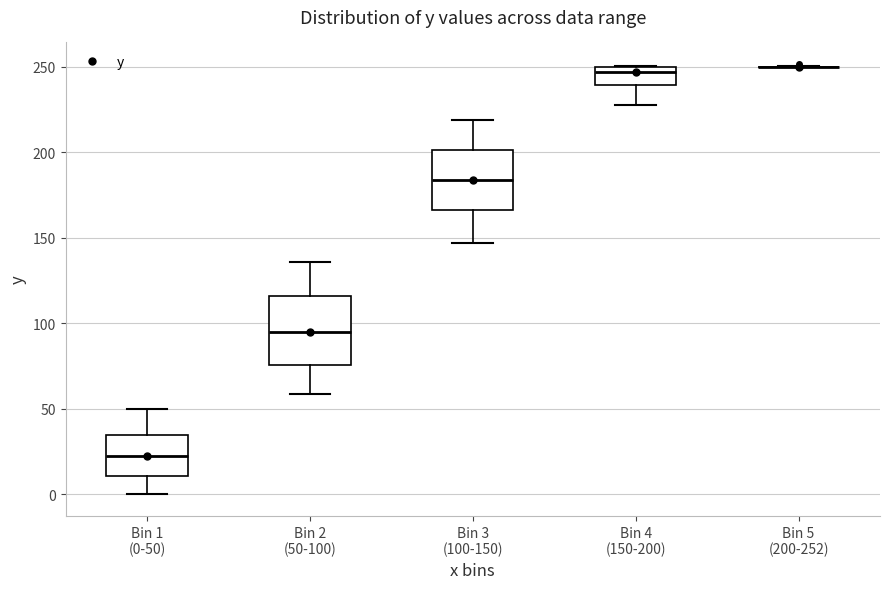

Reading left to right, transcribe this box plot: for each box, give where its median line is, the range the box spans, and where its two whiskers end, as read against the y-axis. The values are not printed on the chart, so give them approximately, as read against the axis.

Bin 1 (0-50): median 20, box 10 to 35, whiskers 0 to 50
Bin 2 (50-100): median 95, box 75 to 115, whiskers 60 to 135
Bin 3 (100-150): median 185, box 165 to 200, whiskers 145 to 220
Bin 4 (150-200): median 245, box 240 to 250, whiskers 230 to 250
Bin 5 (200-252): box collapsed to a line at 250, whiskers 250 to 250